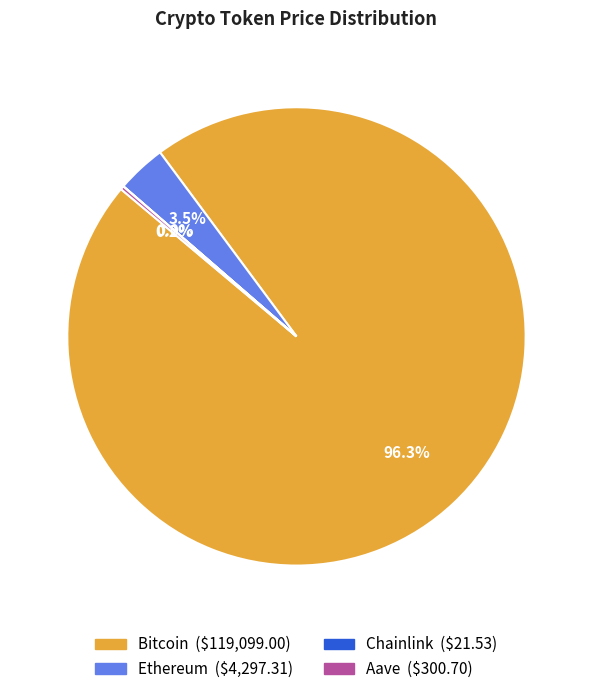

What portion of the pie excludes Bitcoin?

3.7%